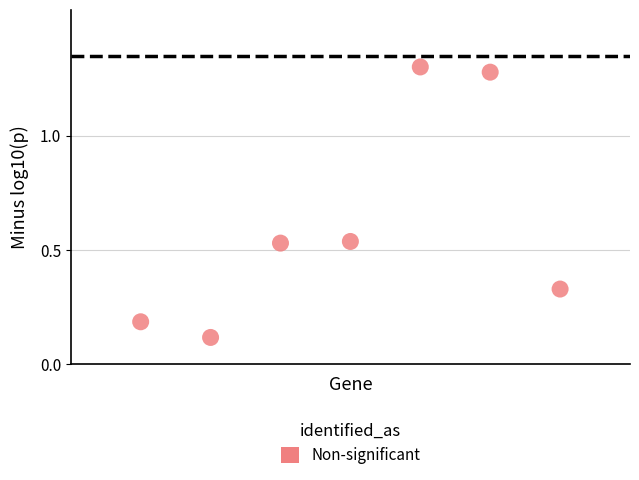

What is the range of Y values (max minus min)?

1.2